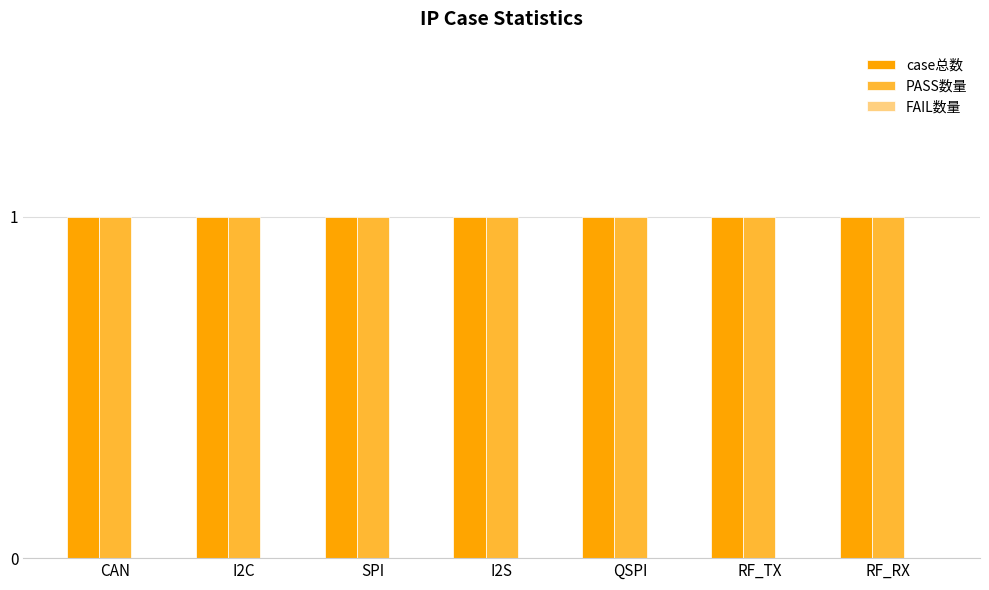

Reading left to right, extract all data points from this chart.

case总数: 1	1	1	1	1	1	1
PASS数量: 1	1	1	1	1	1	1
FAIL数量: 0	0	0	0	0	0	0